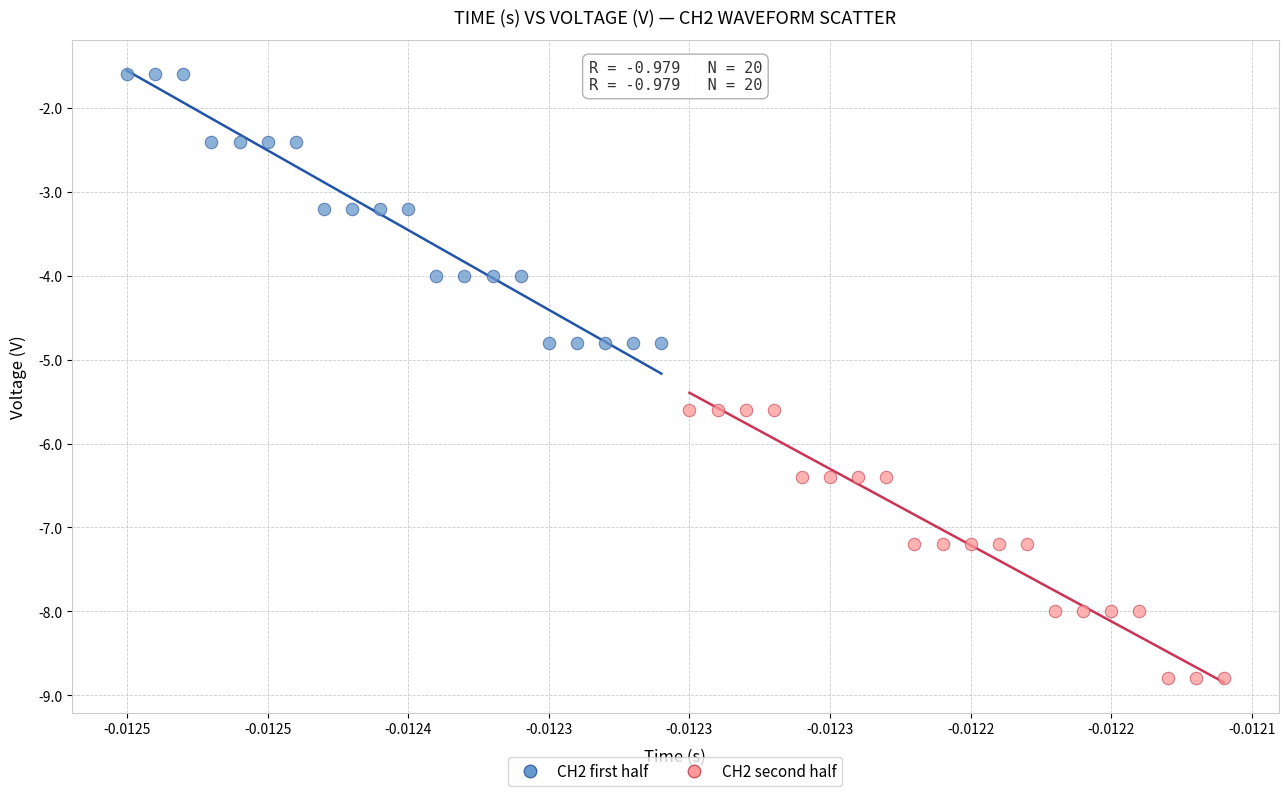

Which series contains the highest Y value?

CH2 first half